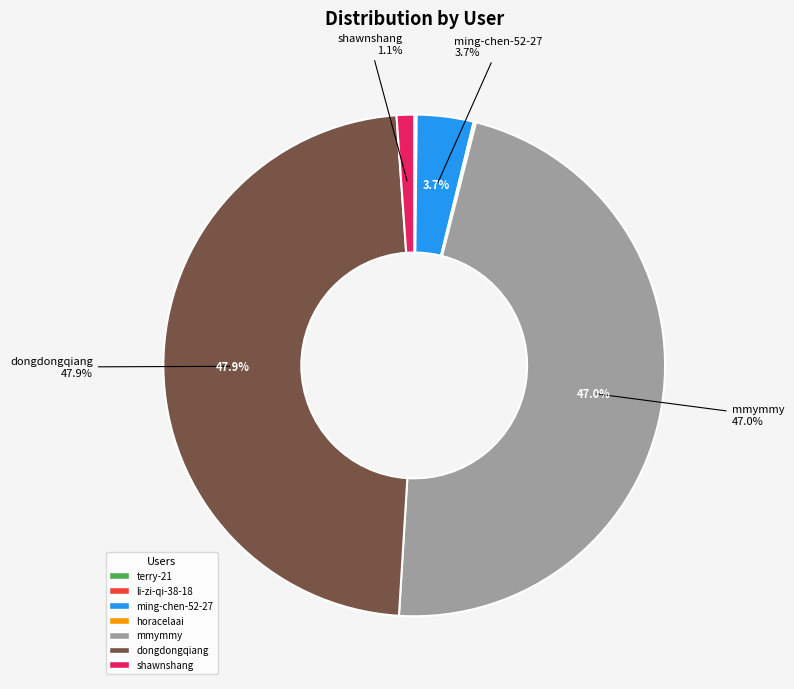

Is there a majority slice in this chart?

No